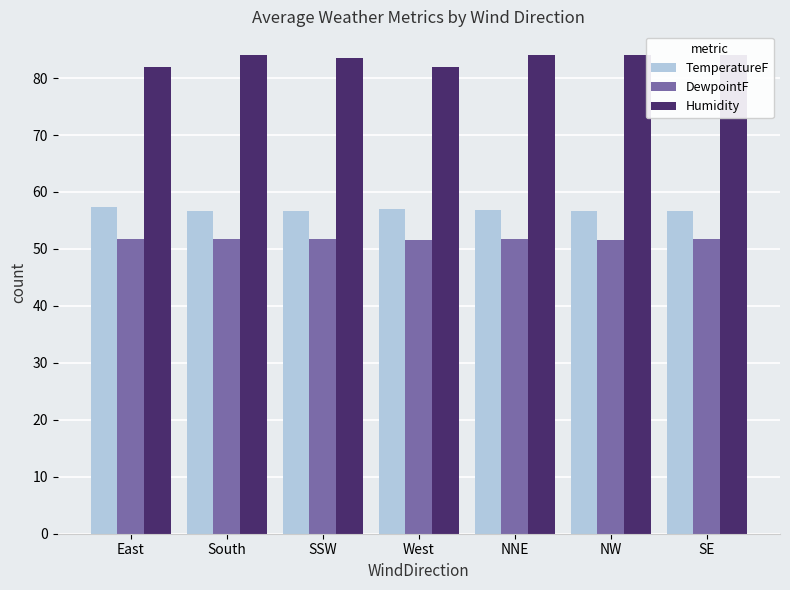

How many DewpointF values are between 51 and 52?

7